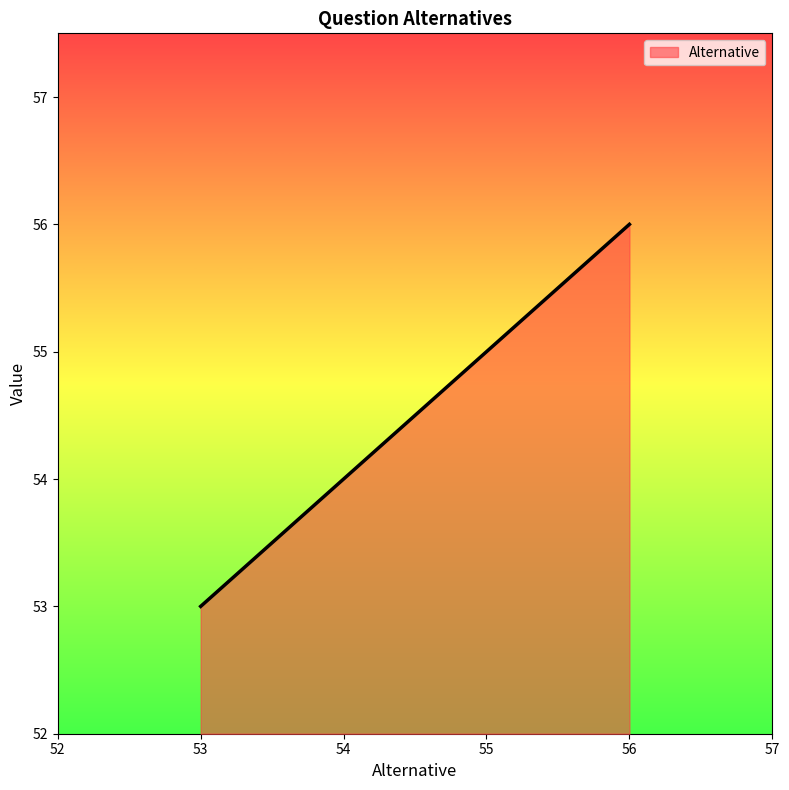

List the labels in order of value, largest first.

56, 55, 54, 53